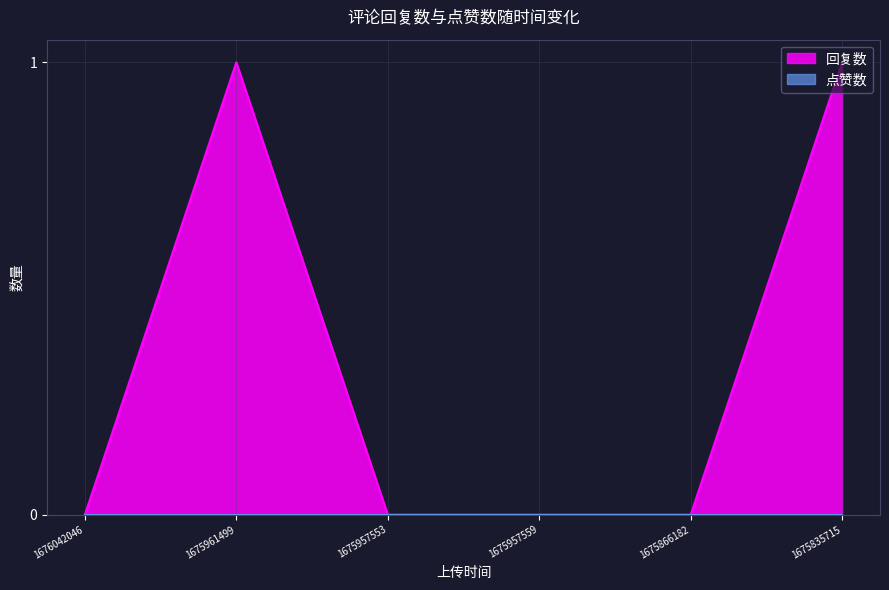

Reading left to right, list all the values displayed in this chart.

1676042046=0	1675961499=1	1675957553=0	1675957559=0	1675866182=0	1675835715=1